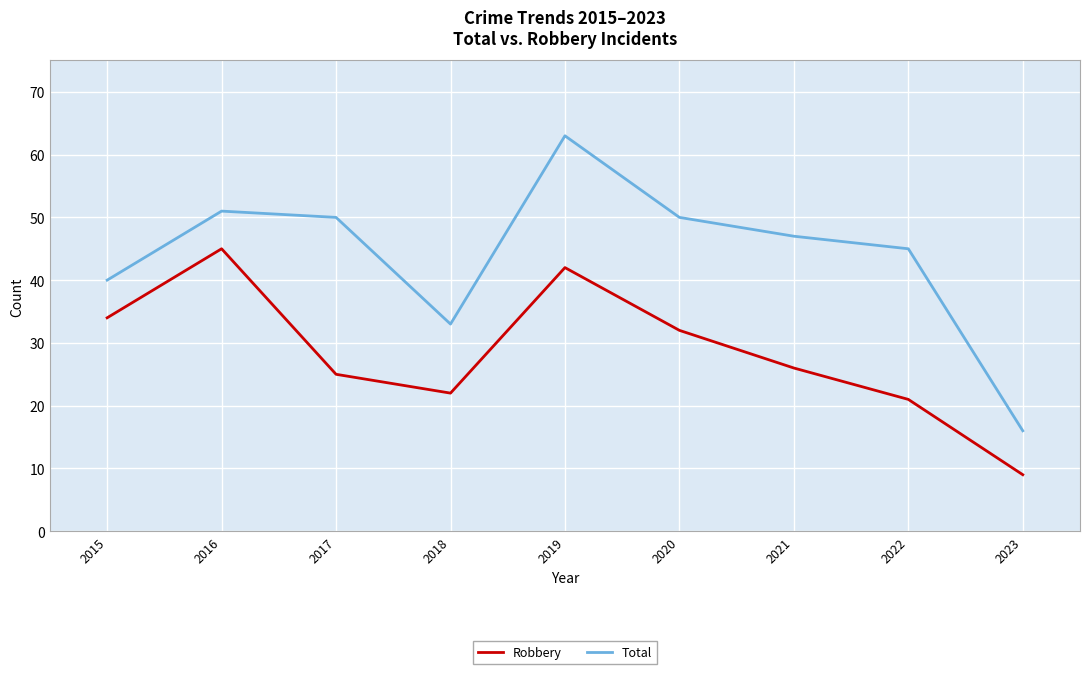

Which series has the largest total across all categories?

Total